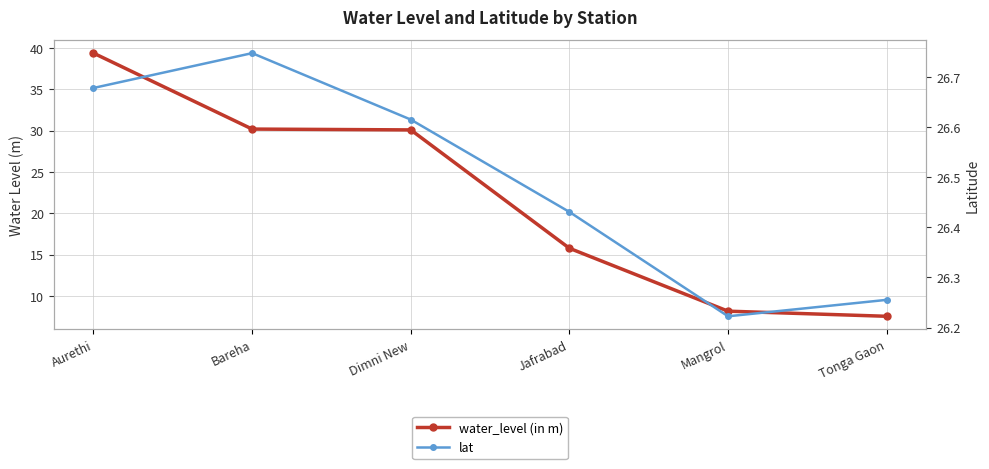

Between Mangrol and Tonga Gaon, which series saw the biggest shift?

water_level (in m)